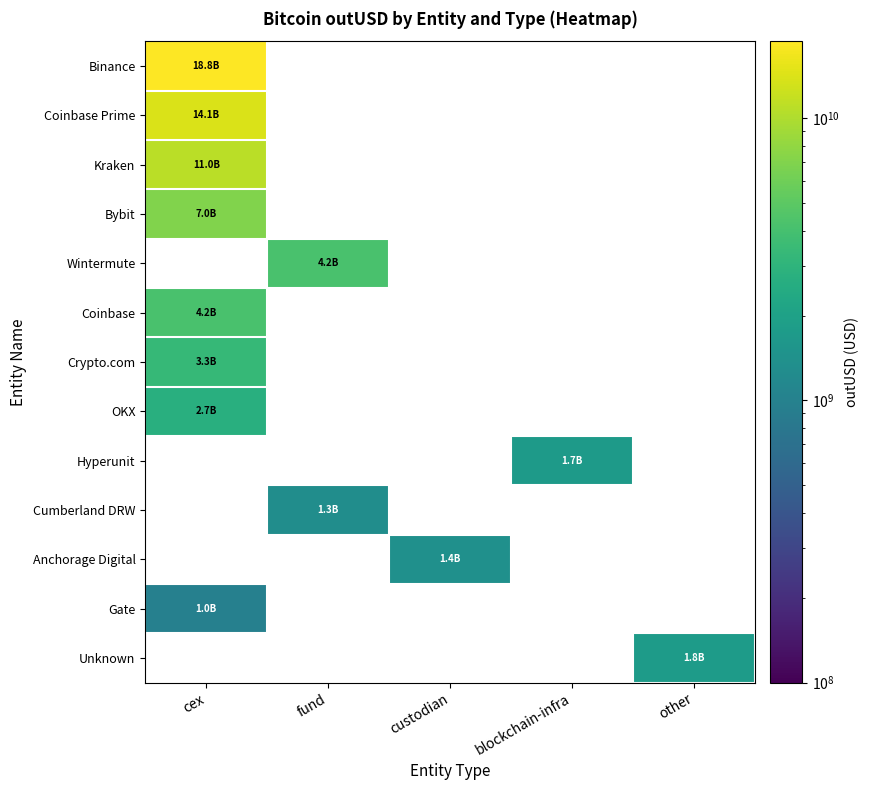

Which has a higher value, blockchain-infra or other?

other